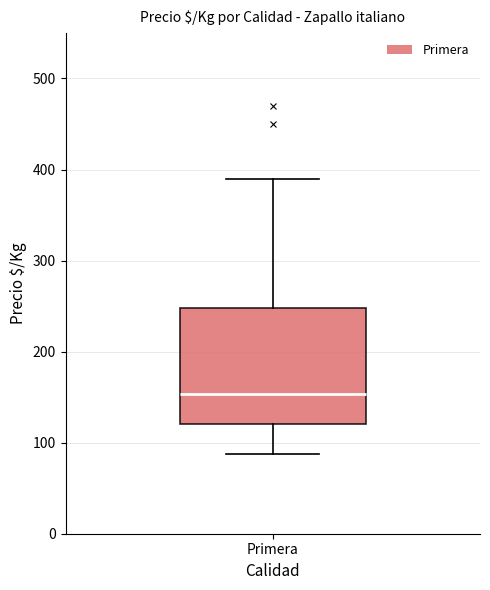

Transcribe this box plot: give where the median line is, the range the box spans, and where the two whiskers end, as read against the y-axis. The values are not printed on the chart, so give them approximately, as read against the axis.

median 150, box 120 to 250, whiskers 90 to 390